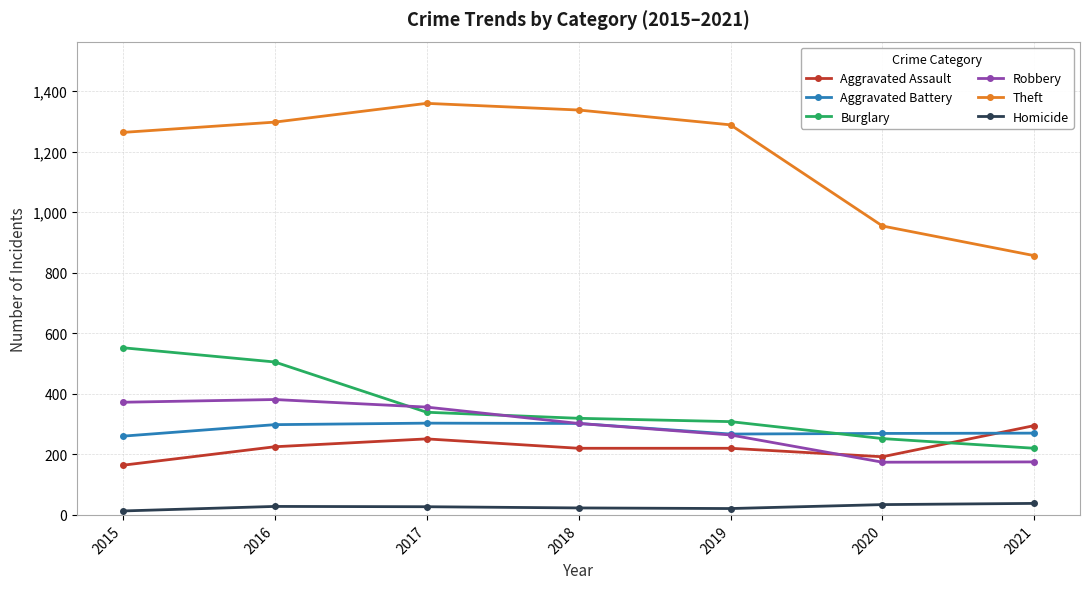

What is the maximum value for Aggravated Assault?

295